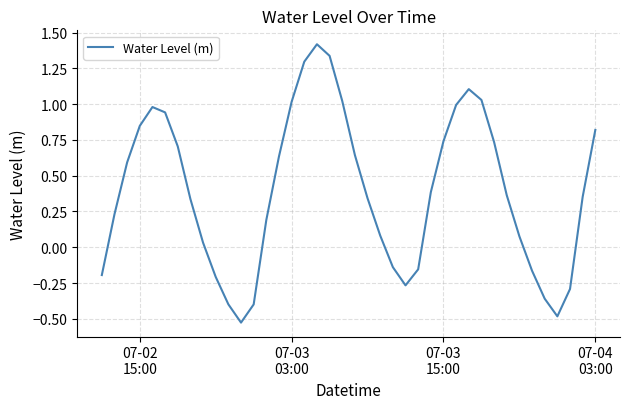

What is the greatest value displayed?

1.4